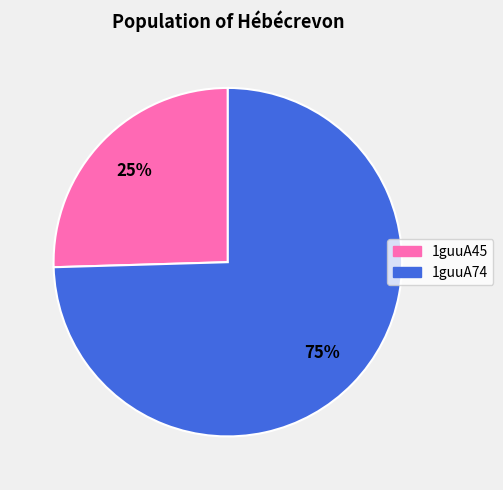

How many slices are in this pie chart?

2